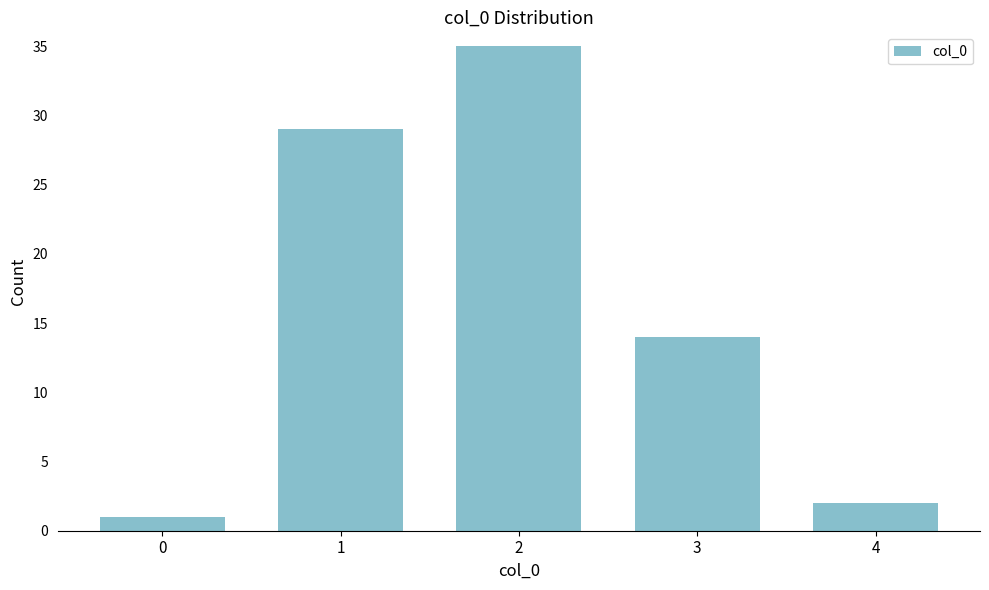

Reading right to left, what are all the values shown in this chart?

4=2	3=14	2=35	1=29	0=1